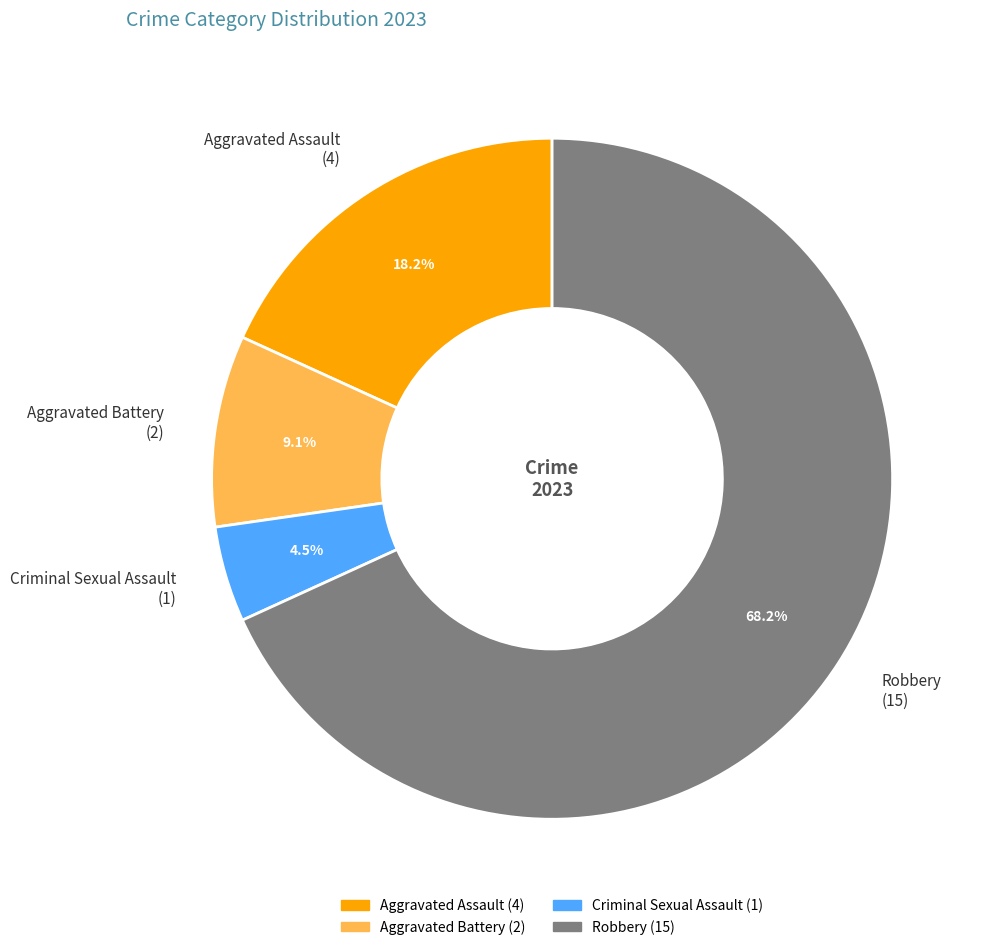

To the nearest percent, what percentage of the pie is Aggravated Battery?

9%